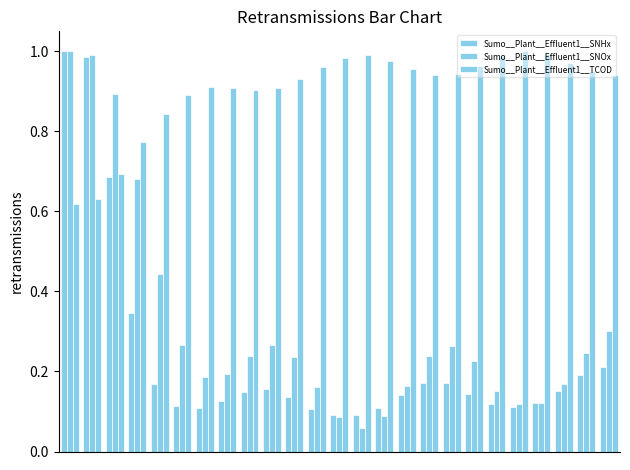

Rank the series by their maximum value, from highest to lowest.

Sumo__Plant__Effluent1__SNHx, Sumo__Plant__Effluent1__SNOx, Sumo__Plant__Effluent1__TCOD